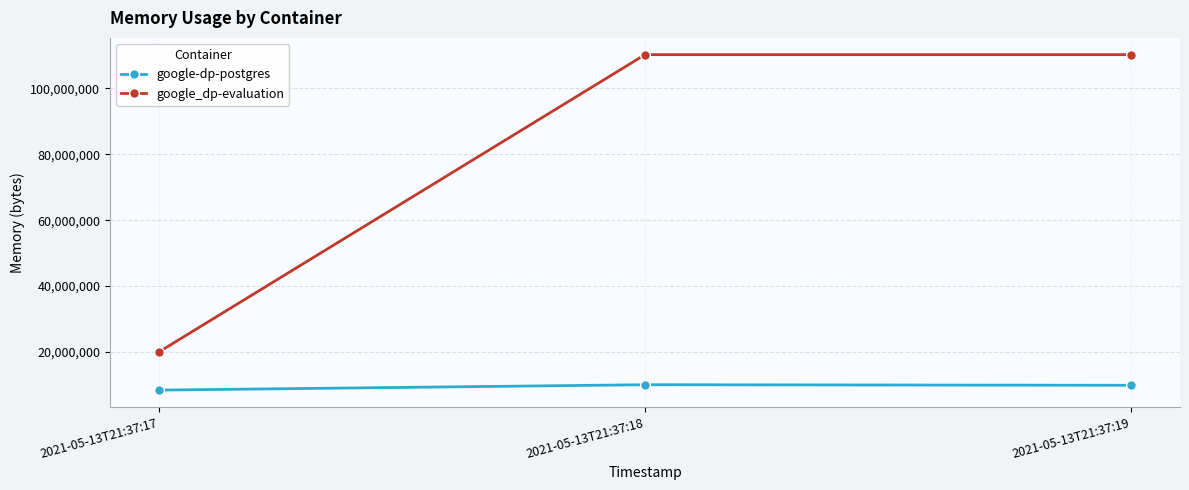

What are all the series names shown in the legend?

google-dp-postgres, google_dp-evaluation